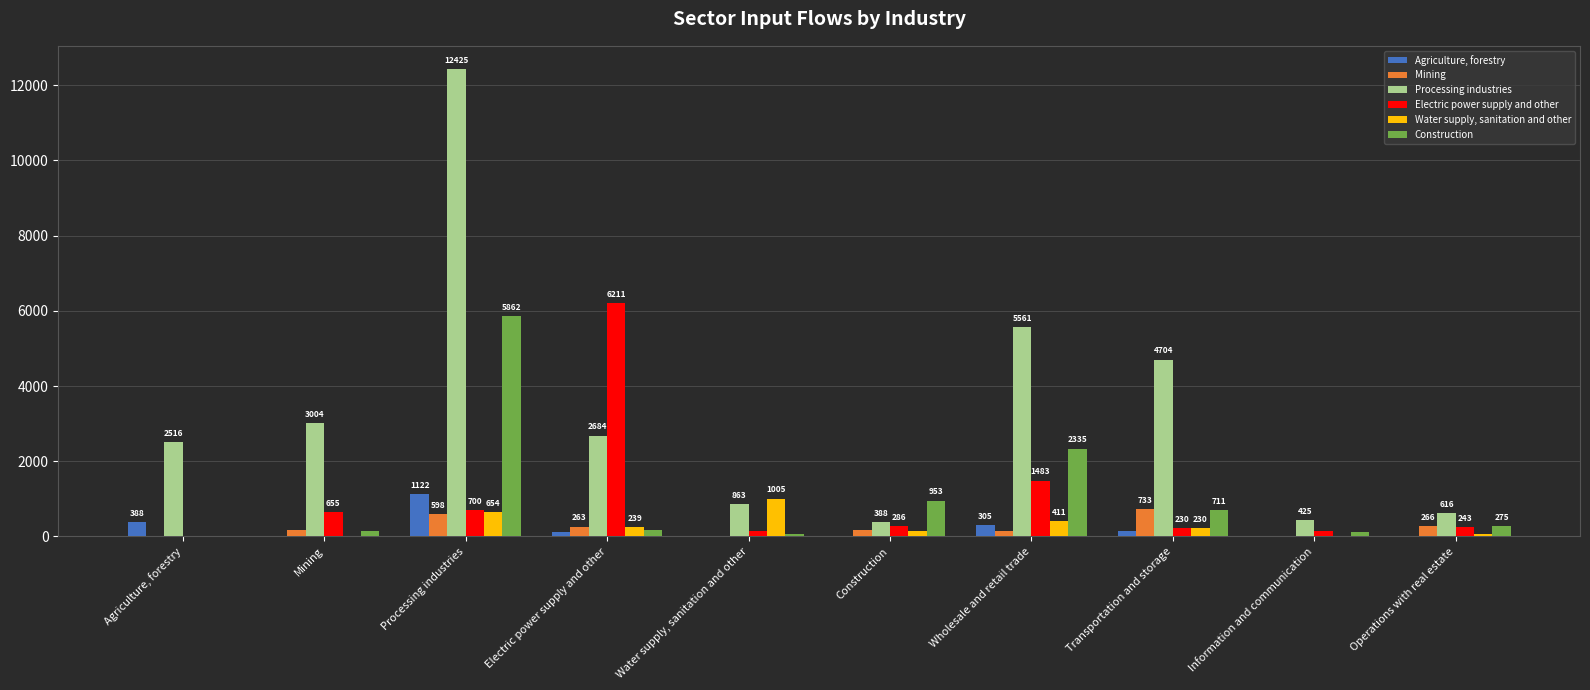

Are the bars grouped side by side (vs. stacked)?

Yes